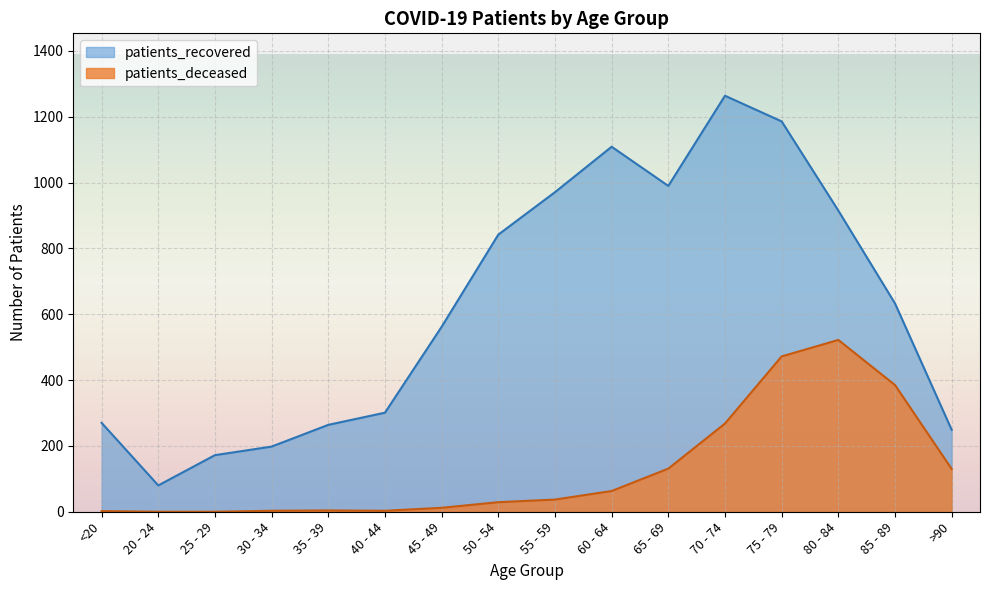

How many distinct data groups are displayed?

2